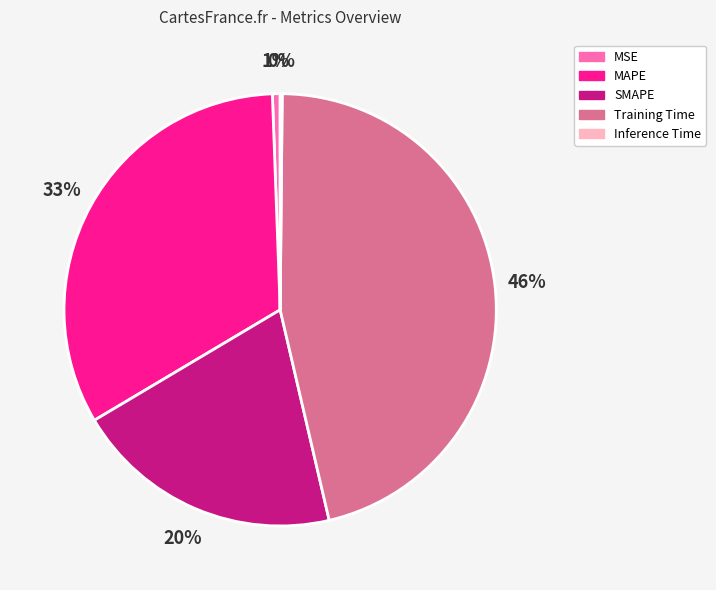

To the nearest percent, what portion does MSE represent?

1%